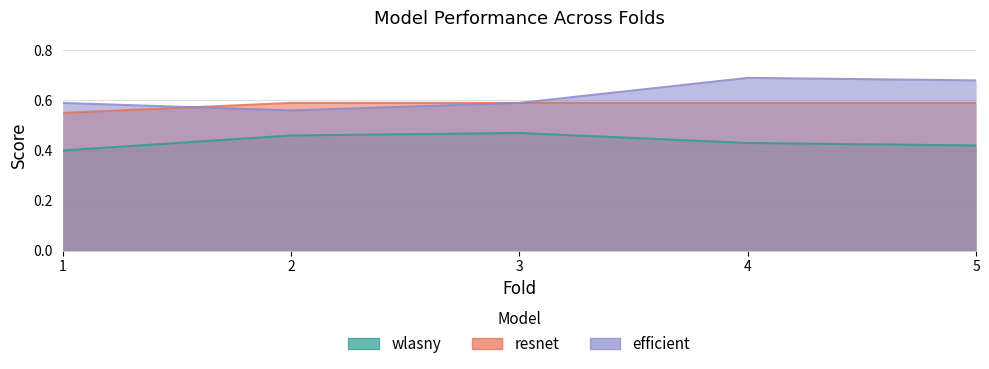

What is the approximate value of efficient at 5?

0.7